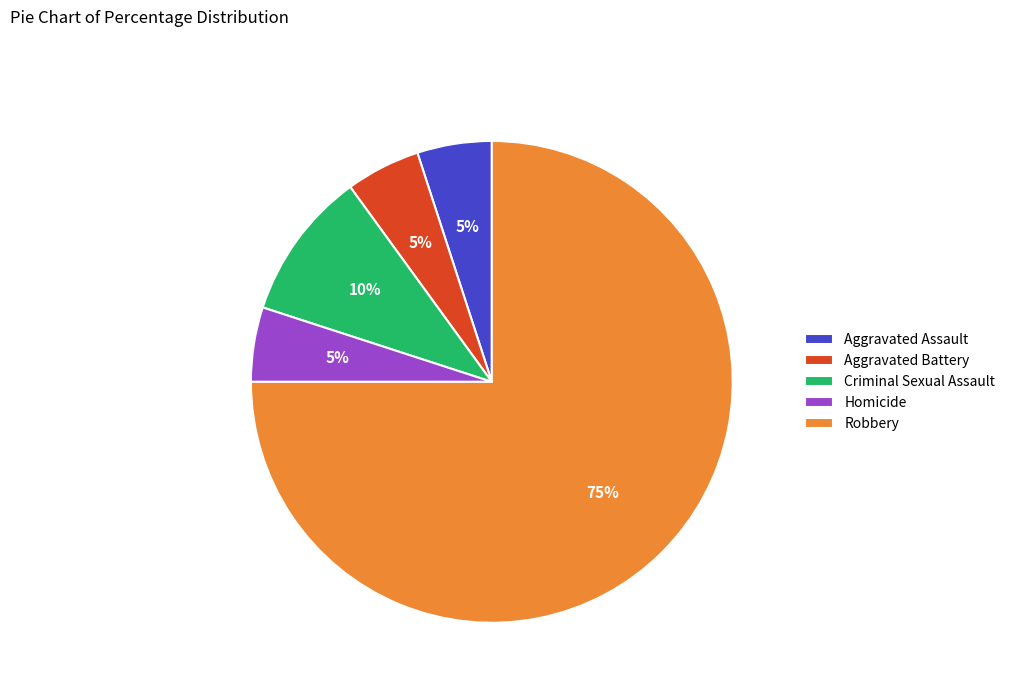

Is there any slice that represents more than half of the pie?

Yes